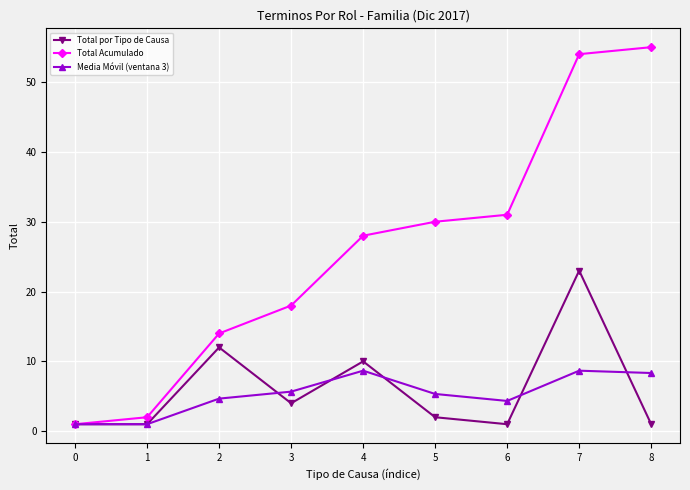

What is the smallest value displayed?

1.0